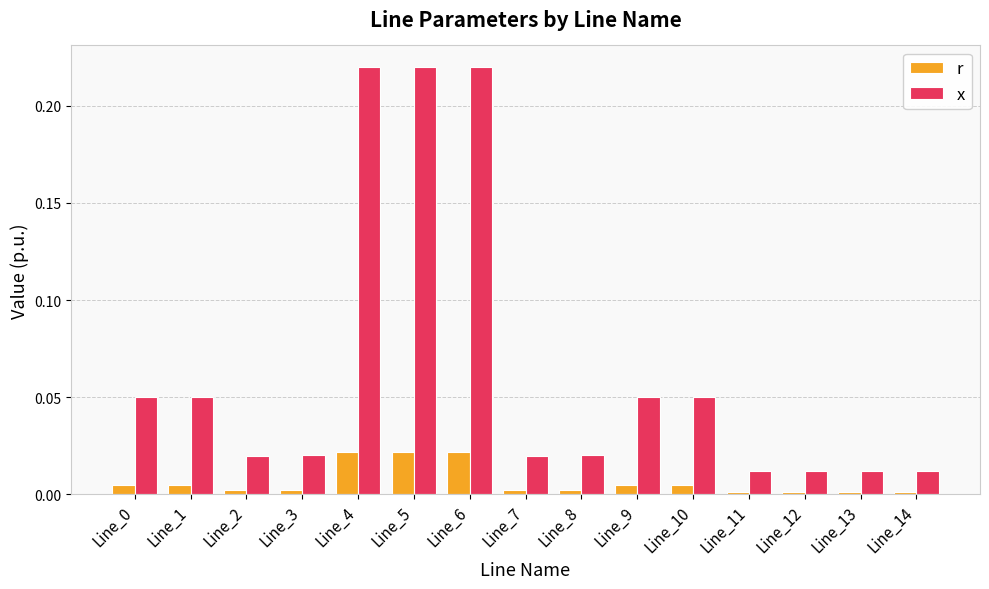

The x series shows 0.0 at Line_0. True or false?

False